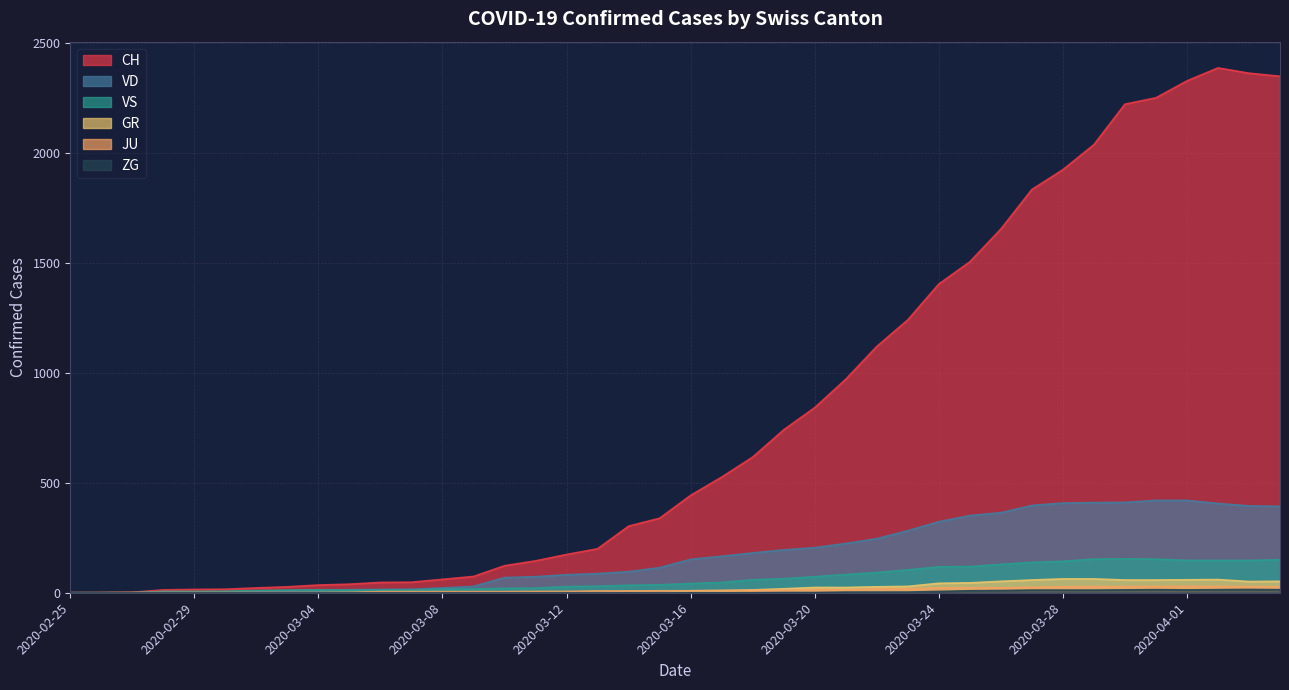

At which label does VS first exceed 42?

2020-03-17